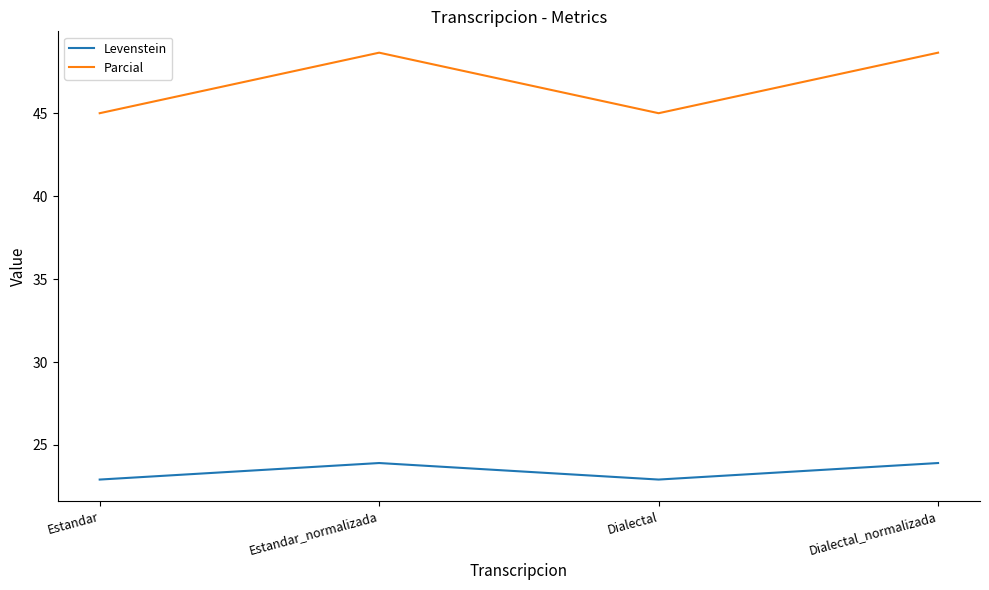

The value of Parcial at Estandar_normalizada is 77.1. True or false?

False